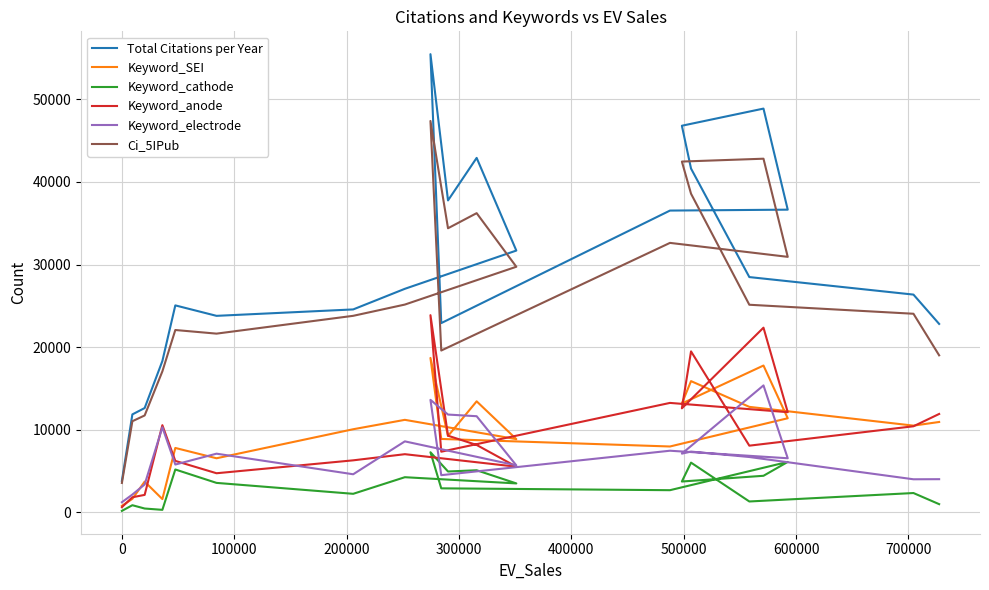

How many interior local peaks does the Total Citations per Year series have?

4